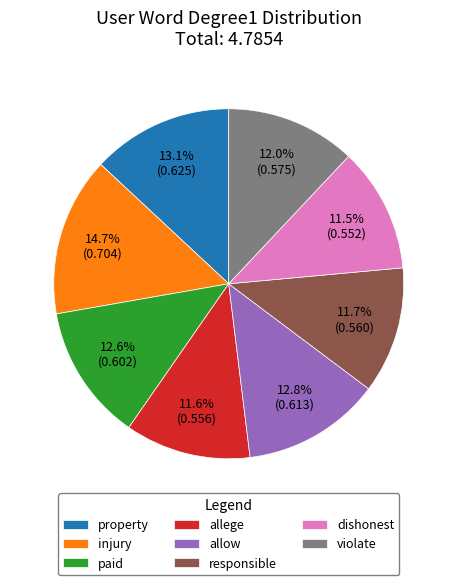

Which category has the biggest portion of the pie?

injury